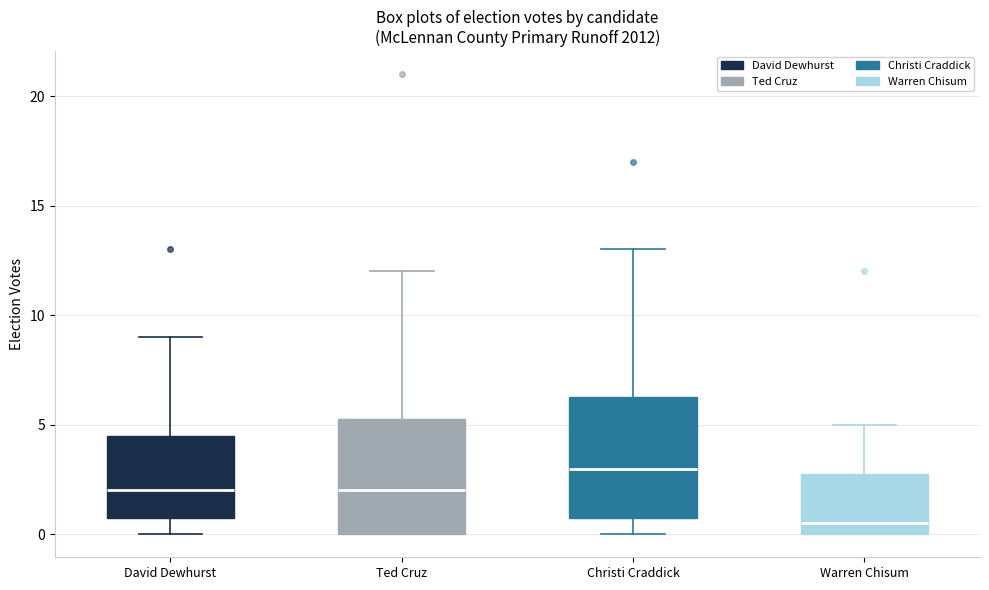

Reading left to right, read every box against the y-axis: the position of its median line, the range the box covers, and the ends of its whiskers. The values are not printed on the chart, so give them approximately, as read against the axis.

David Dewhurst: median 2.0, box 1.0 to 4.5, whiskers 0.0 to 9.0
Ted Cruz: median 2.0, box 0.0 to 5.5, whiskers 0.0 to 12.0
Christi Craddick: median 3.0, box 1.0 to 6.5, whiskers 0.0 to 13.0
Warren Chisum: median 0.5, box 0.0 to 3.0, whiskers 0.0 to 5.0